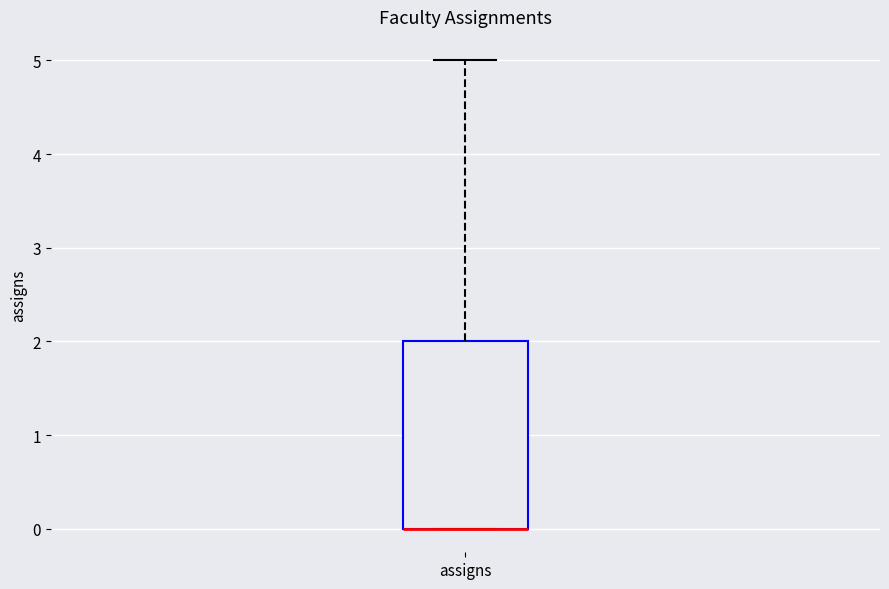

Where does the upper whisker of the box for assigns end on the y-axis? The values are not printed on the chart, so give them approximately, as read against the axis.

5